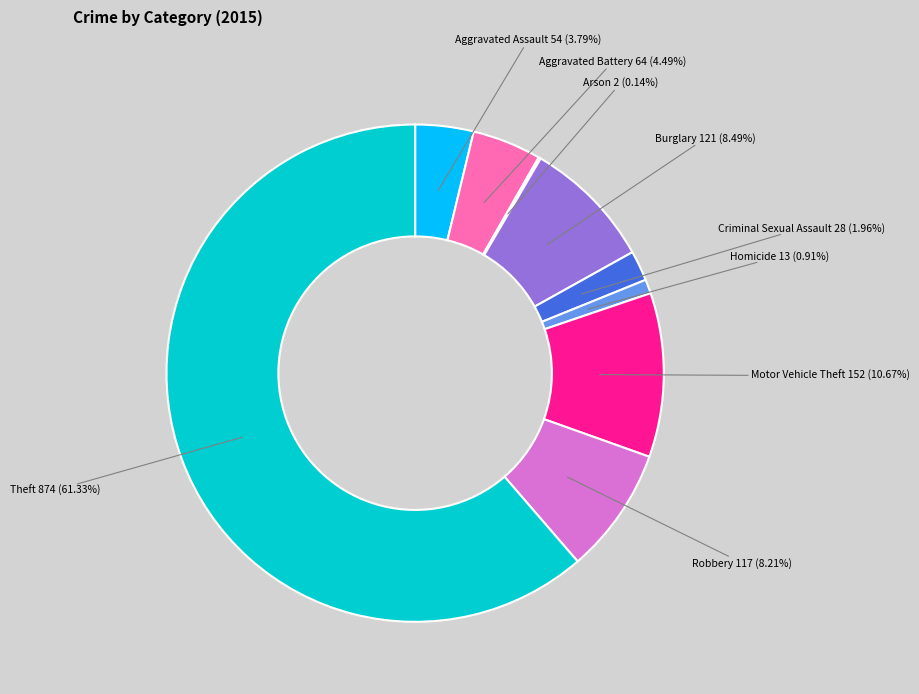

To the nearest percent, what portion does Criminal Sexual Assault represent?

2%